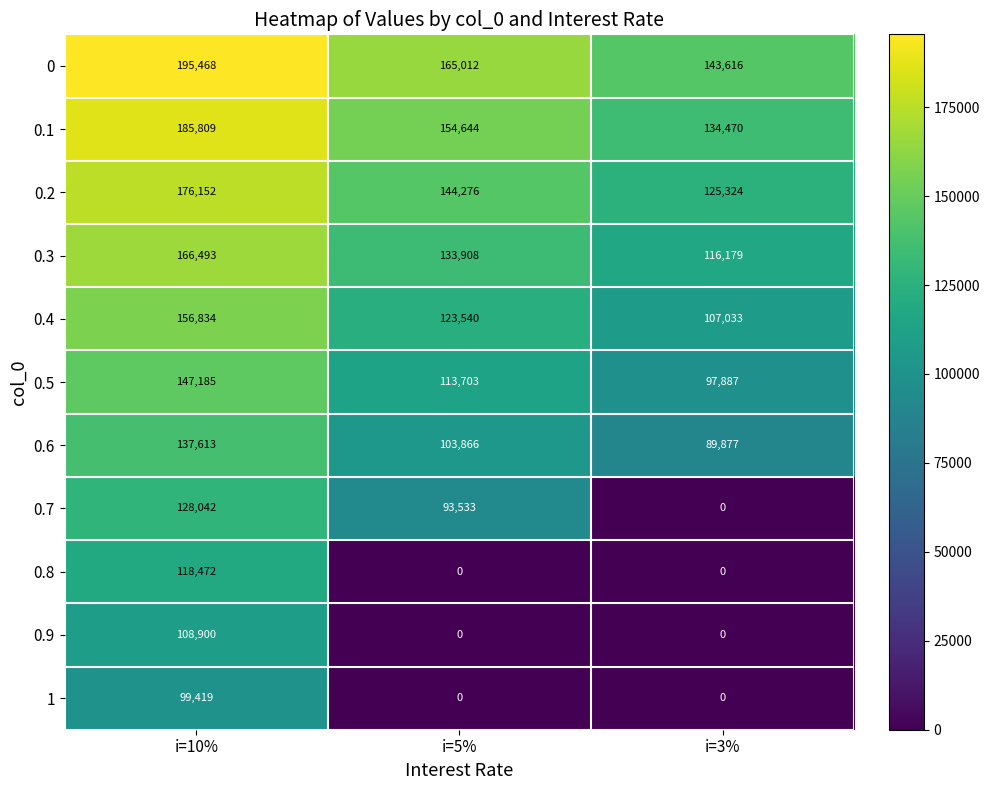

How many 0.7 values are between 0 and 128042?

3